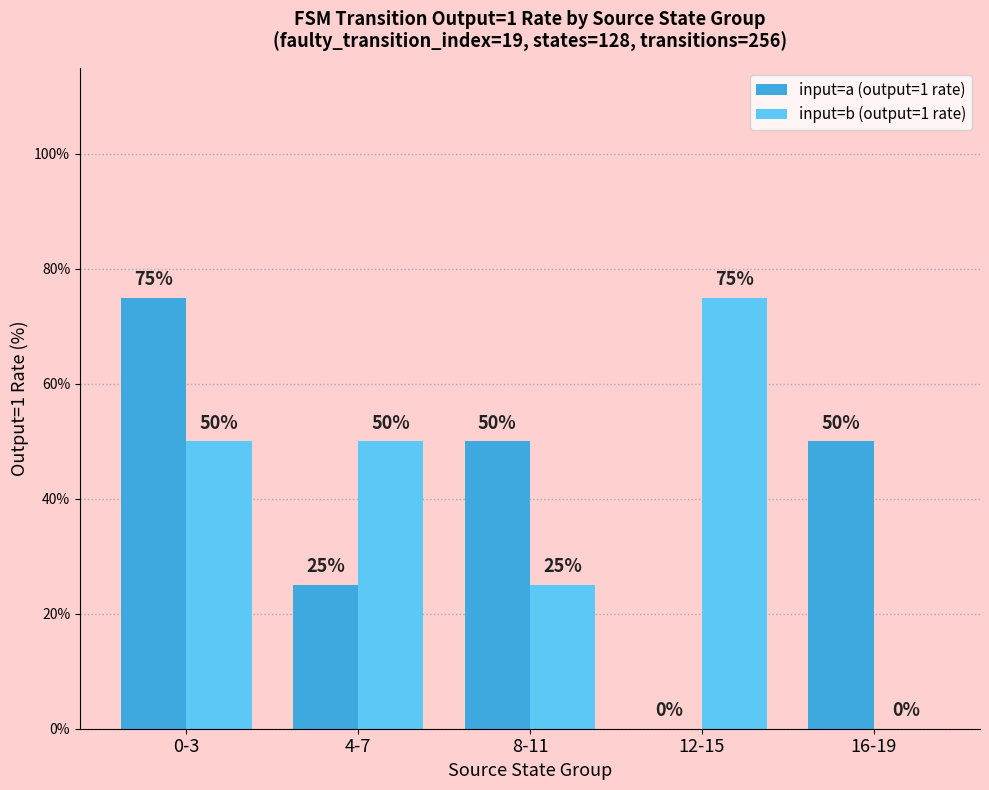

At which label is input=b (output=1 rate) closest to 37?

8-11